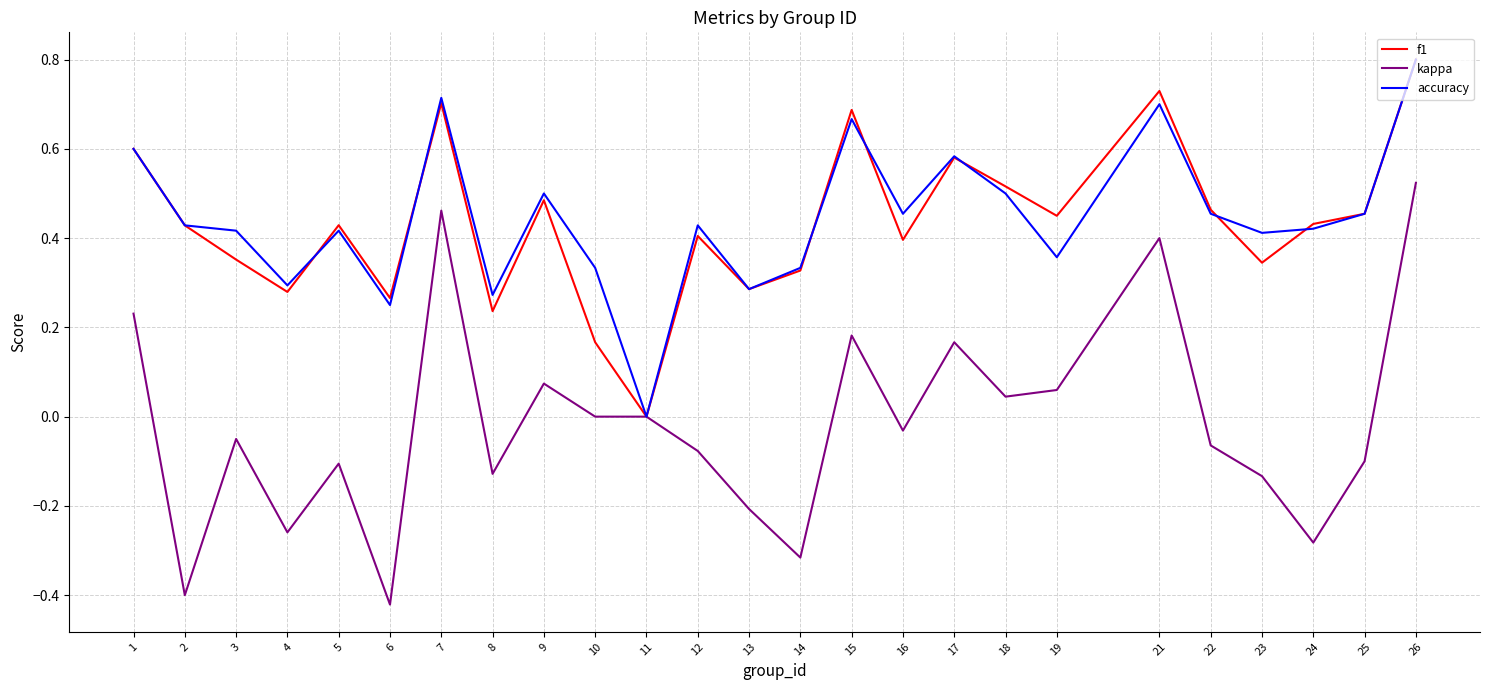

What is the maximum value shown in the chart?

0.8